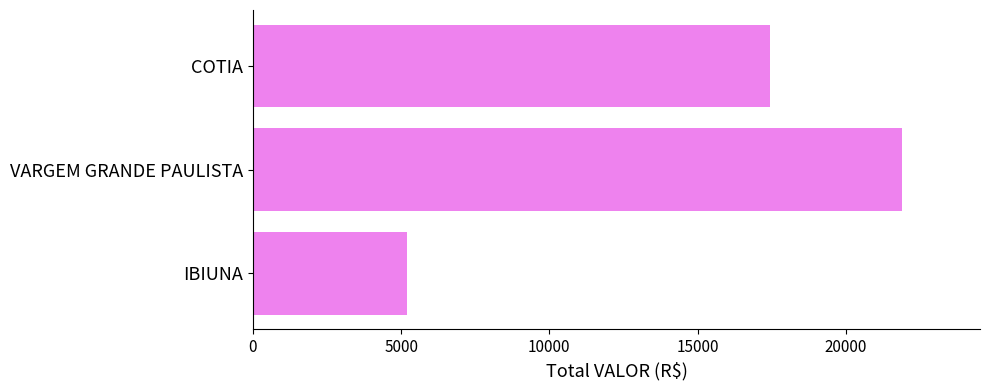

Which label corresponds to the largest value in the chart?

VARGEM GRANDE PAULISTA